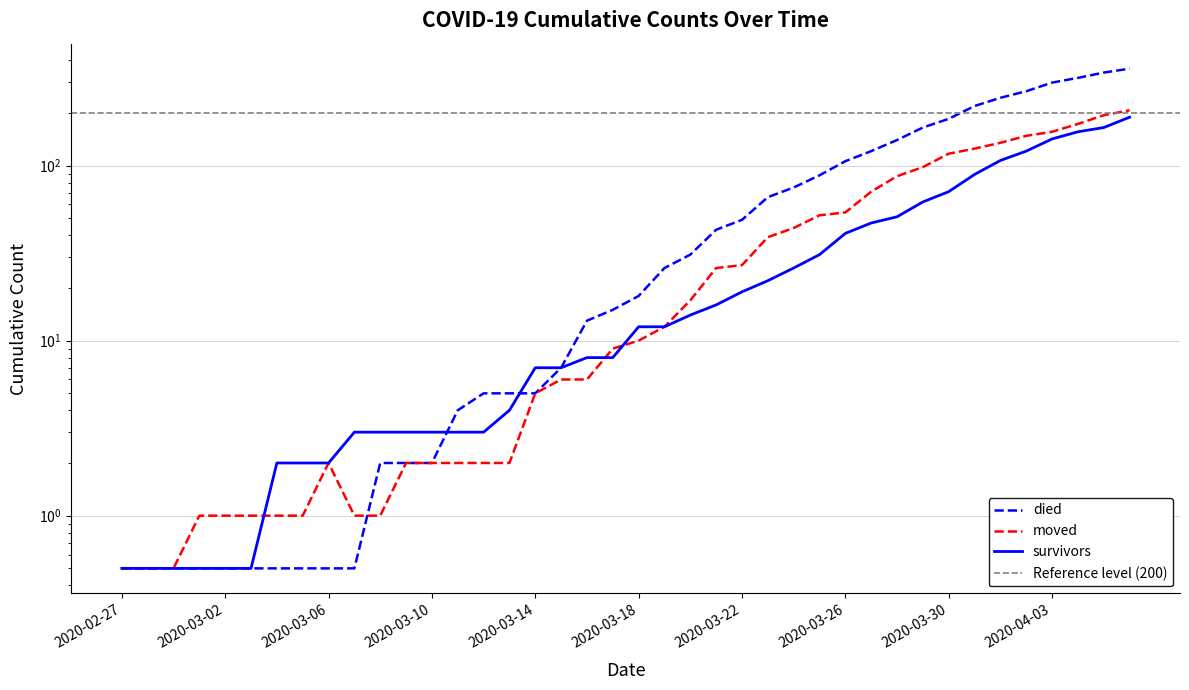

What is the label of the 22nd point from the right?

2020-03-16